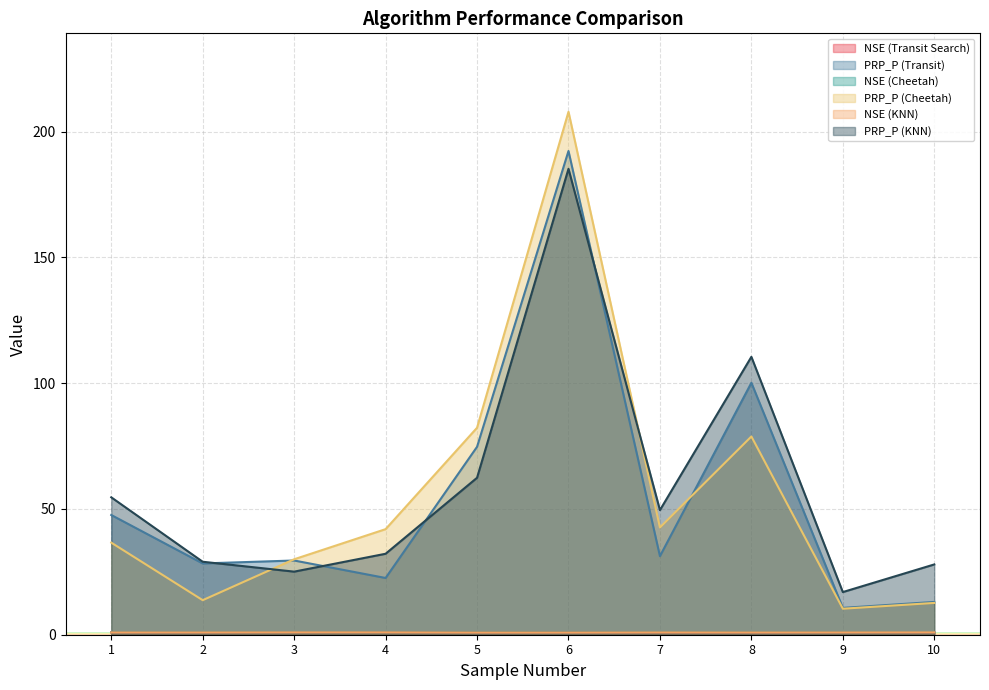

How many times do NSE (Cheetah) and NSE (Transit Search) cross each other?

2